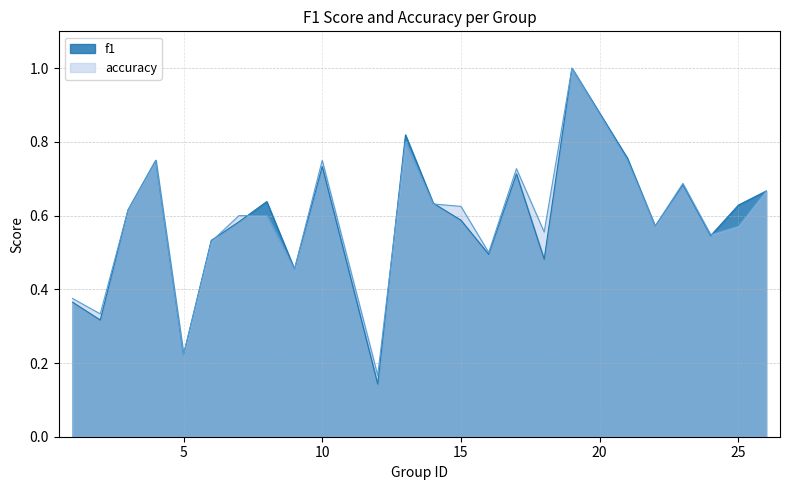

What is the value of the f1 point at the 1st from the left?

0.4